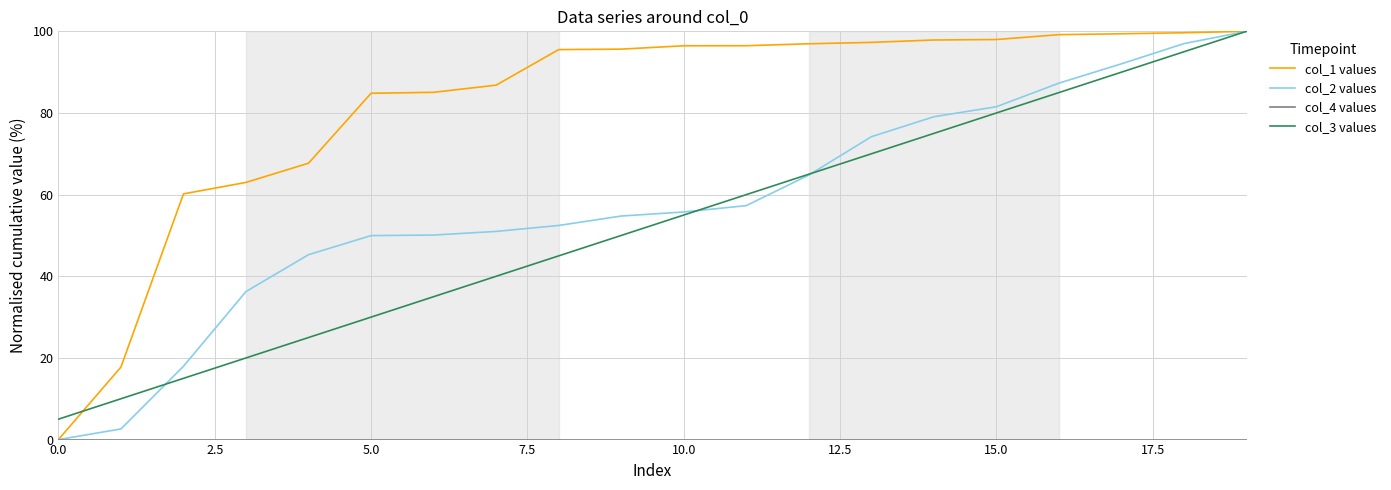

Is this an area chart (filled region under the line)?

No